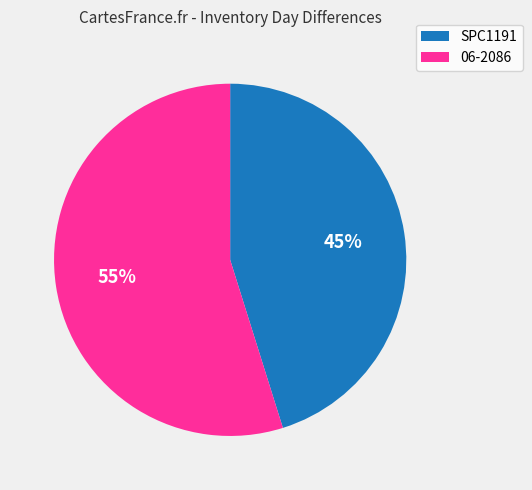

To the nearest percent, what portion does 06-2086 represent?

55%